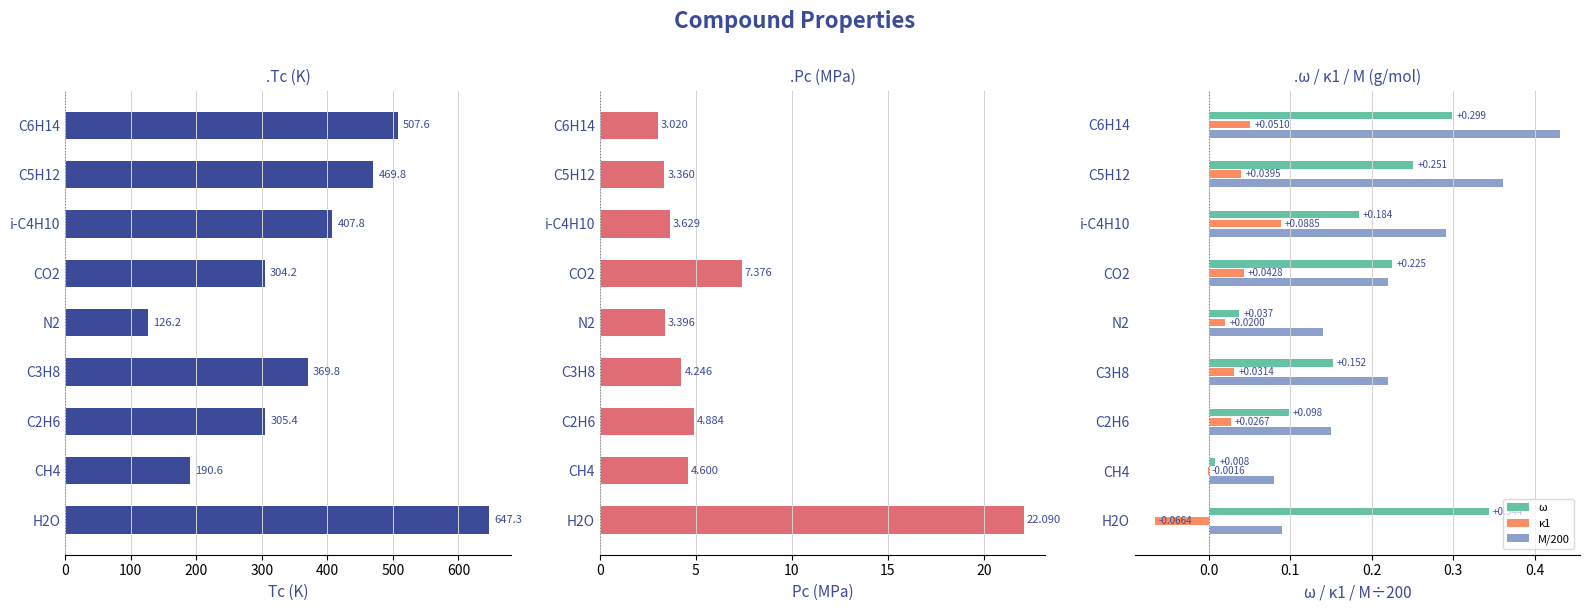

Where is M/200 nearest to the value 0?

CH4